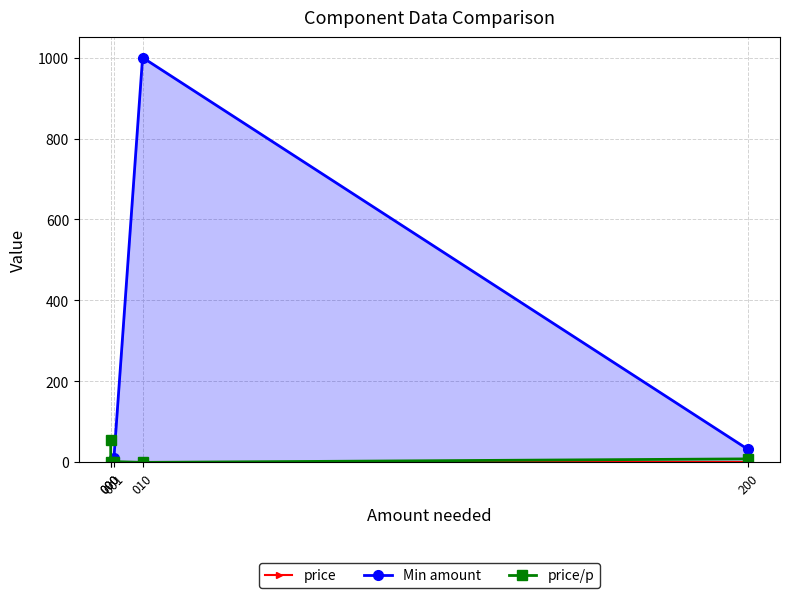

Rank the series at 001 from lowest to highest value.

price, price/p, Min amount